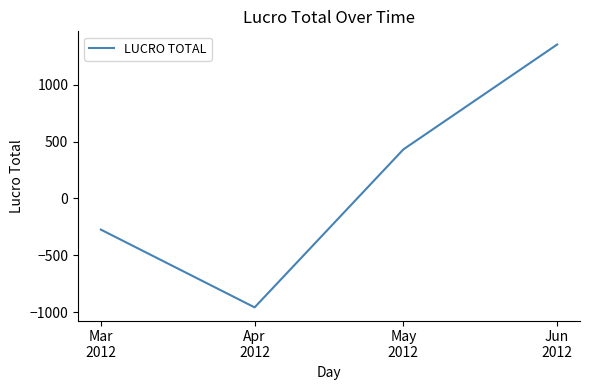

Rank the categories by value from lowest to highest.

Apr
2012, Mar
2012, May
2012, Jun
2012